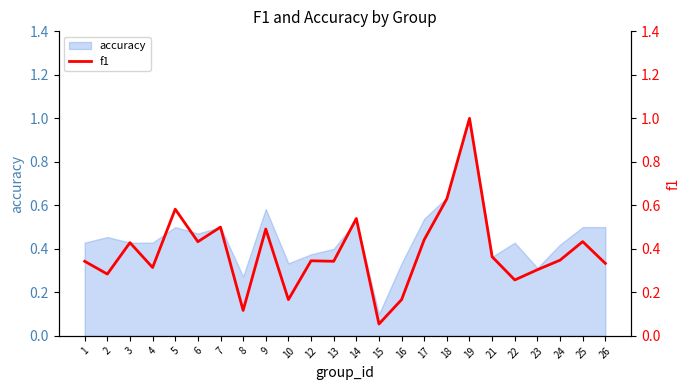

What is the difference between the maximum and minimum values?

0.9